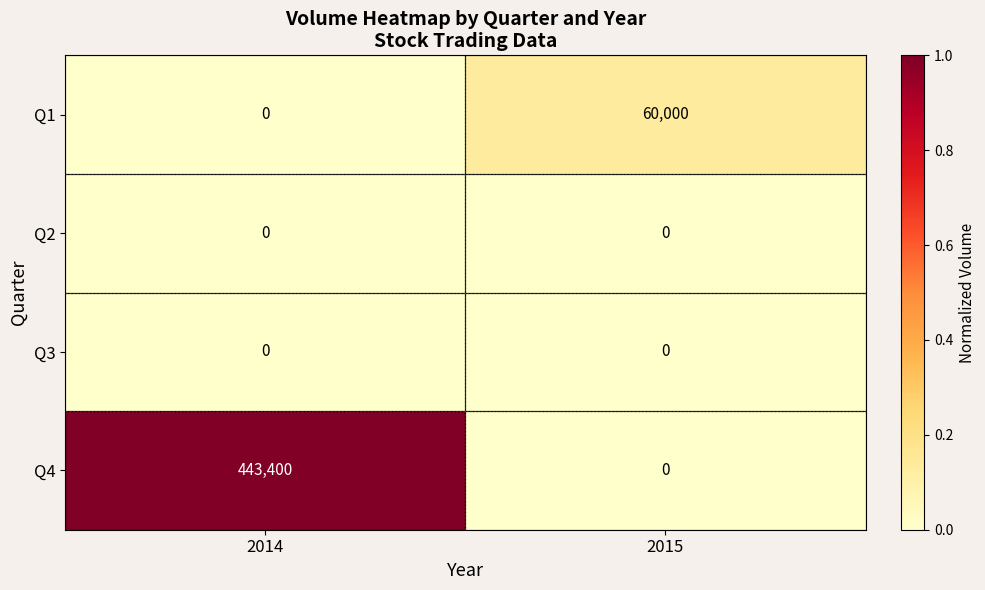

What is the spread (max minus min) of values at 2015?

60000